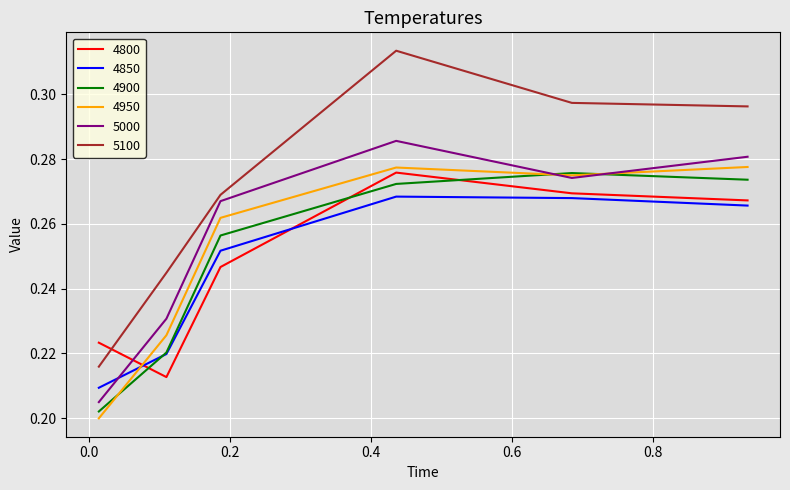

What are all the series names shown in the legend?

4800, 4850, 4900, 4950, 5000, 5100